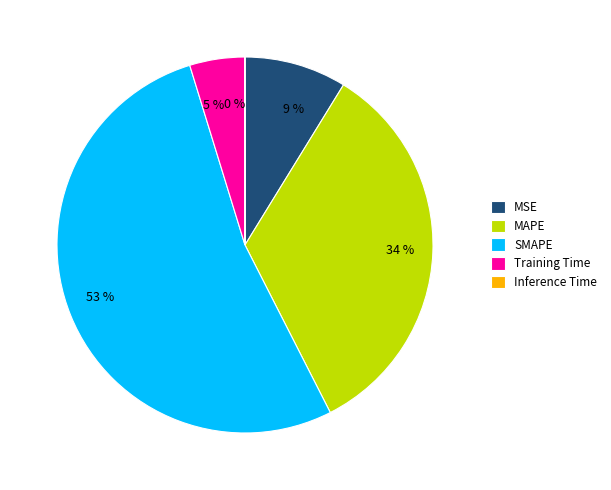

What percentage is the Training Time slice, to the nearest percent?

5%